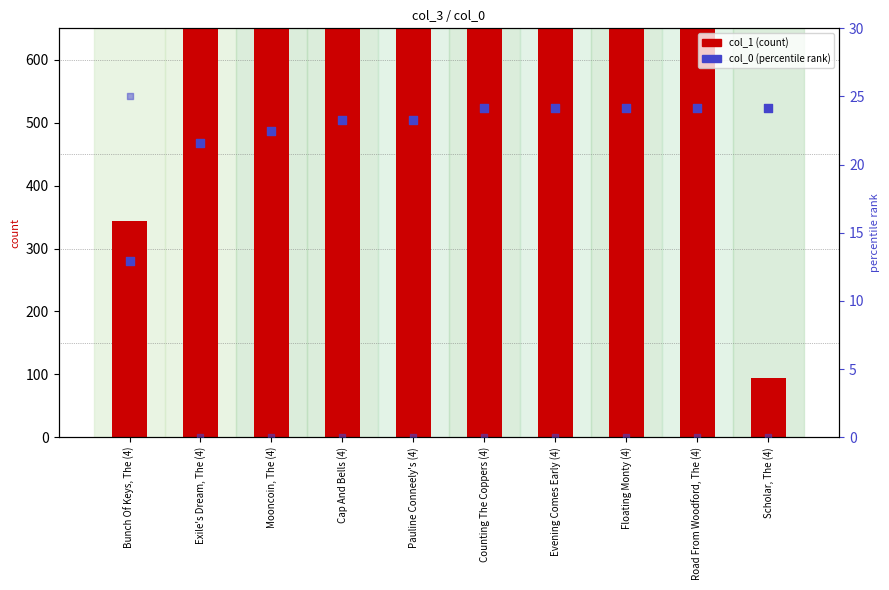

Which series reaches the maximum Y coordinate?

col_1 (count)